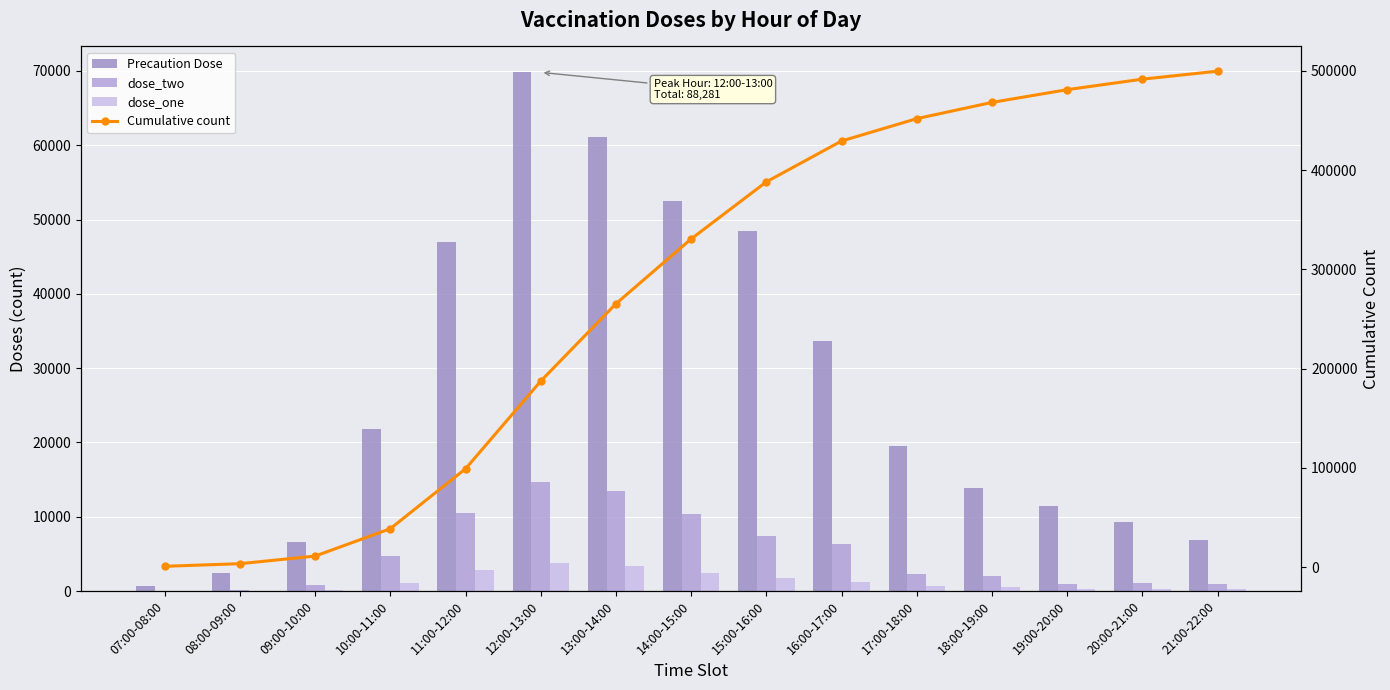

What is the label of the 2nd bar from the right?

20:00-21:00